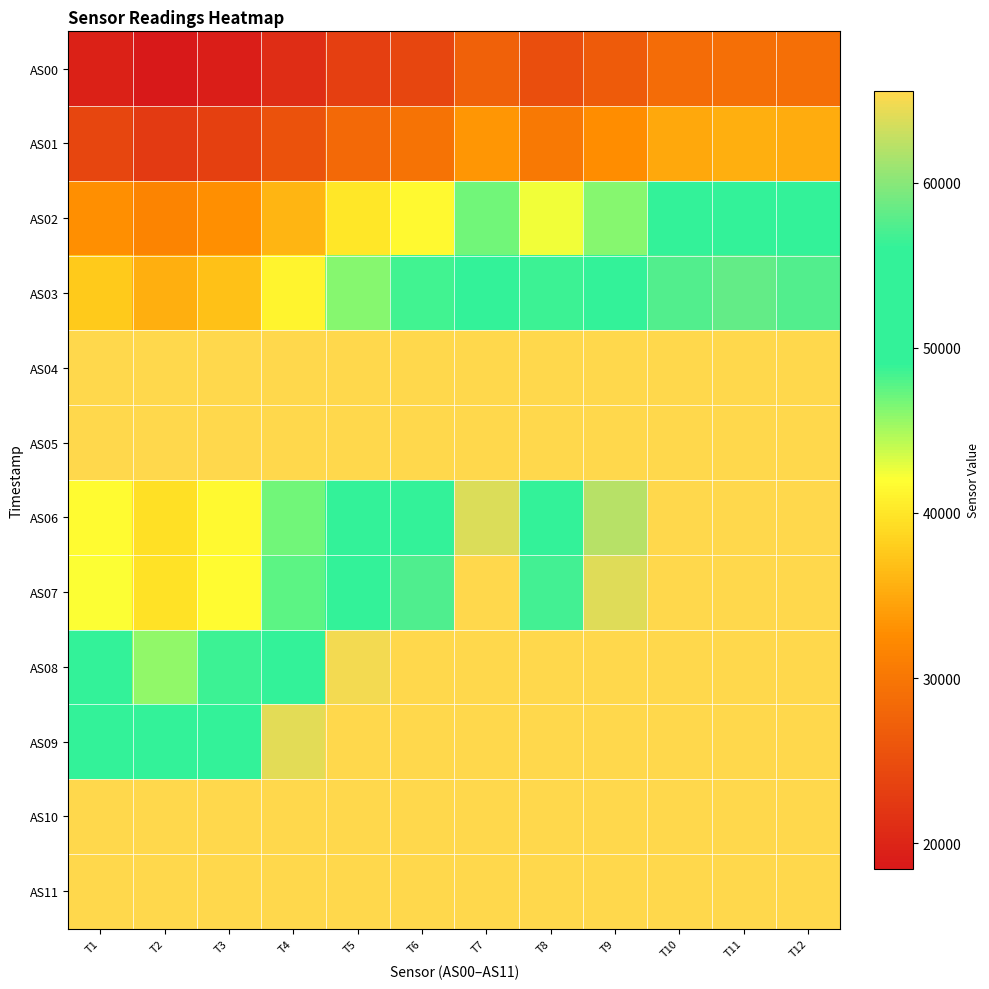

Which has a higher value, T9 or T10?

T10